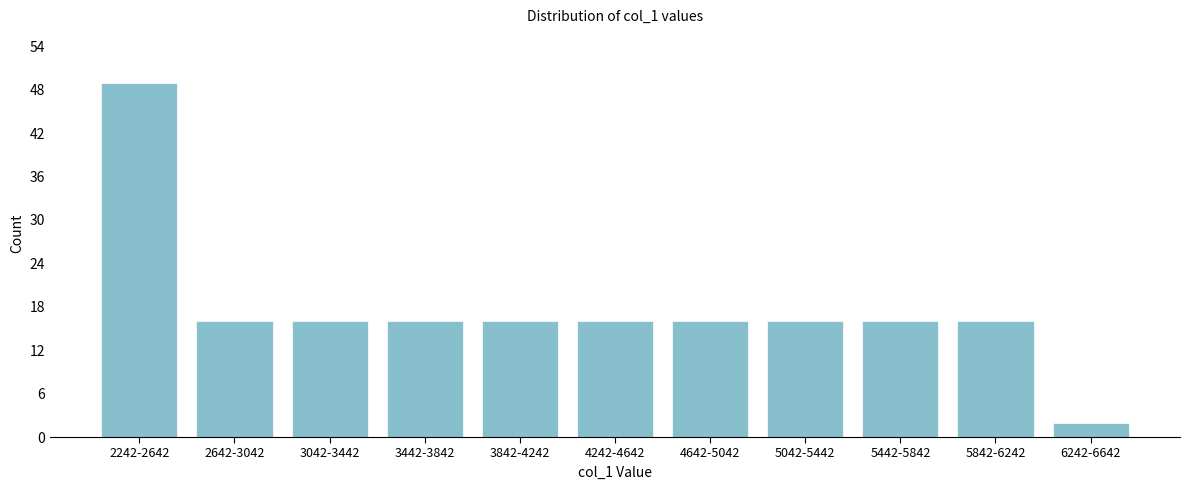

Reading left to right, what are all the values shown in this chart?

2242-2642=49	2642-3042=16	3042-3442=16	3442-3842=16	3842-4242=16	4242-4642=16	4642-5042=16	5042-5442=16	5442-5842=16	5842-6242=16	6242-6642=2